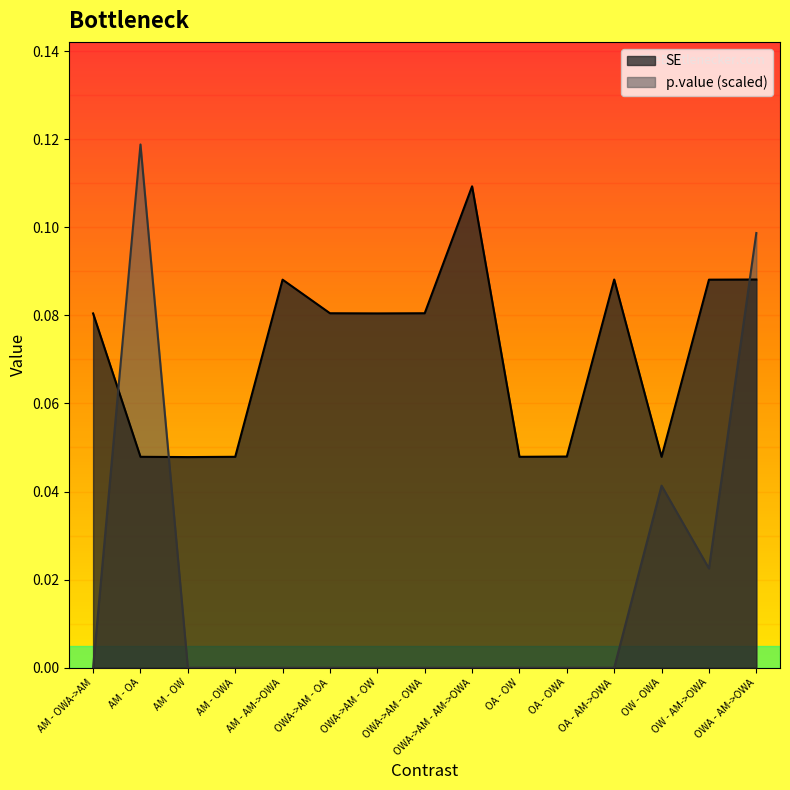

Reading right to left, what are all the values shown in this chart?

SE: OWA - AM->OWA=0.1	OW - AM->OWA=0.1	OW - OWA=0.0	OA - AM->OWA=0.1	OA - OWA=0.0	OA - OW=0.0	OWA->AM - AM->OWA=0.1	OWA->AM - OWA=0.1	OWA->AM - OW=0.1	OWA->AM - OA=0.1	AM - AM->OWA=0.1	AM - OWA=0.0	AM - OW=0.0	AM - OA=0.0	AM - OWA->AM=0.1
p.value: OWA - AM->OWA=0.1	OW - AM->OWA=0.0	OW - OWA=0.0	OA - AM->OWA=0.0	OA - OWA=0.0	OA - OW=0.0	OWA->AM - AM->OWA=0.0	OWA->AM - OWA=0.0	OWA->AM - OW=0.0	OWA->AM - OA=0.0	AM - AM->OWA=0.0	AM - OWA=0.0	AM - OW=0.0	AM - OA=0.1	AM - OWA->AM=0.0